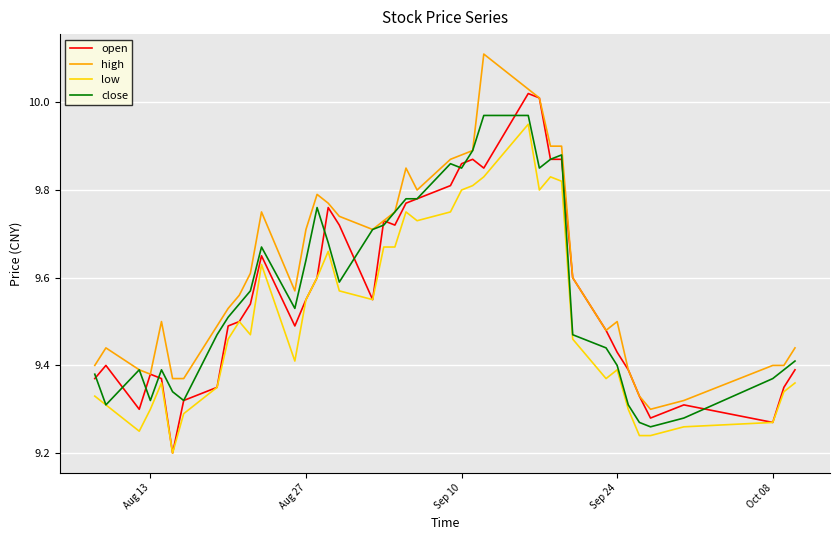

What are all the series names shown in the legend?

open, high, low, close